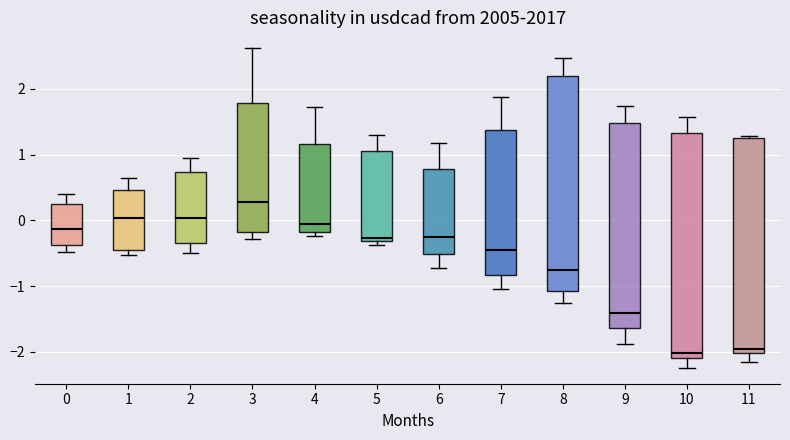

Which box is the tallest, from its lower edge to its upper edge?

10